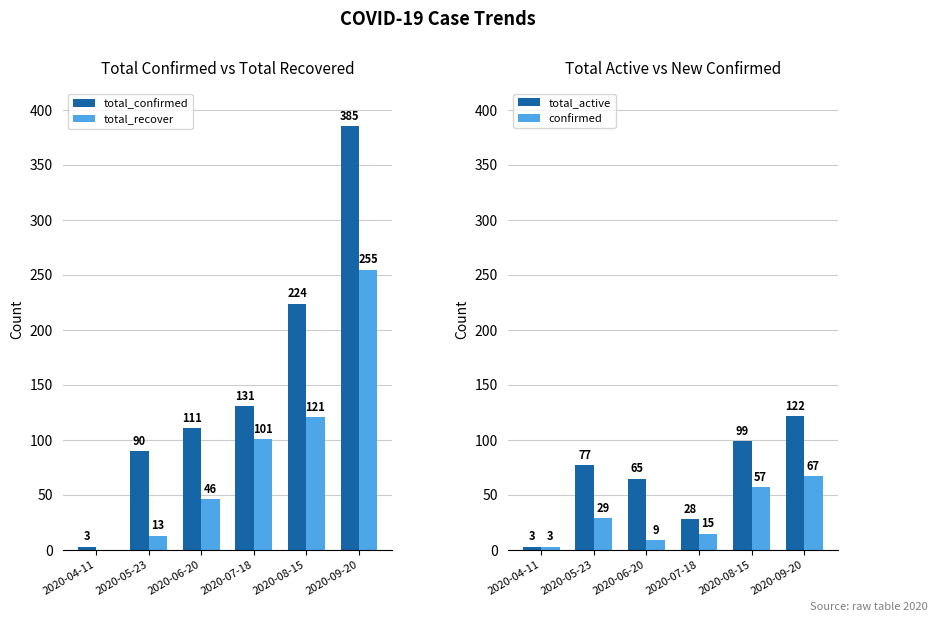

What is the label of the 5th bar from the left?

2020-08-15